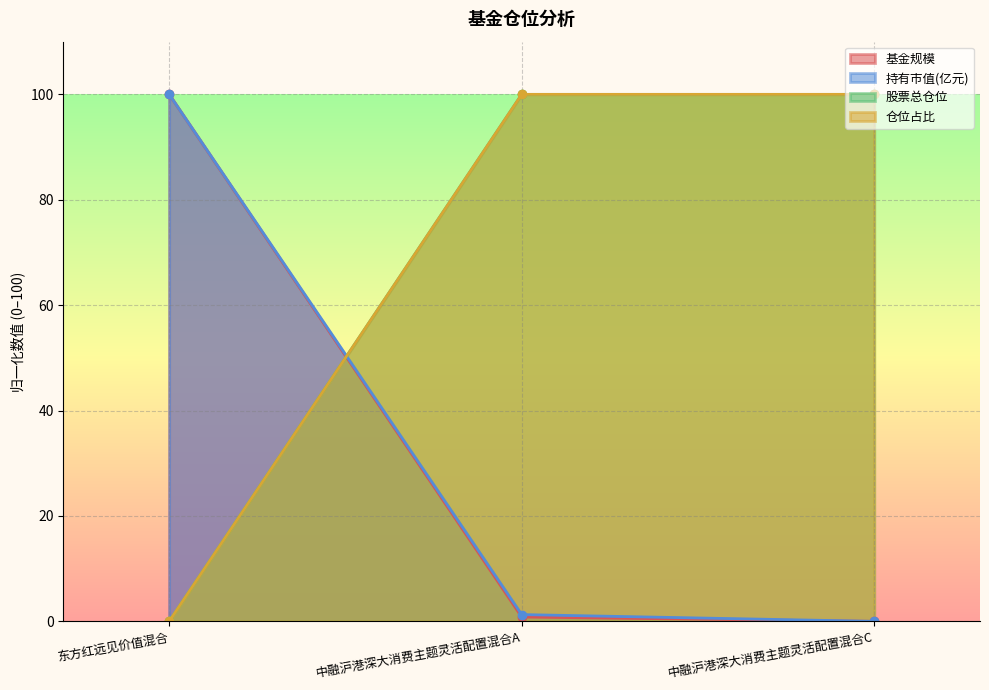

Which series has the largest range (max minus min)?

基金规模